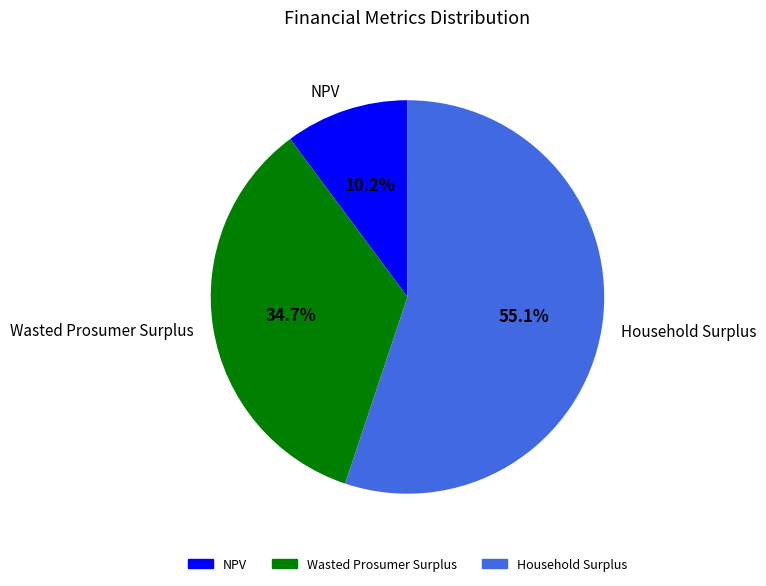

To the nearest percent, what is the combined percentage of NPV and Wasted Prosumer Surplus?

45%